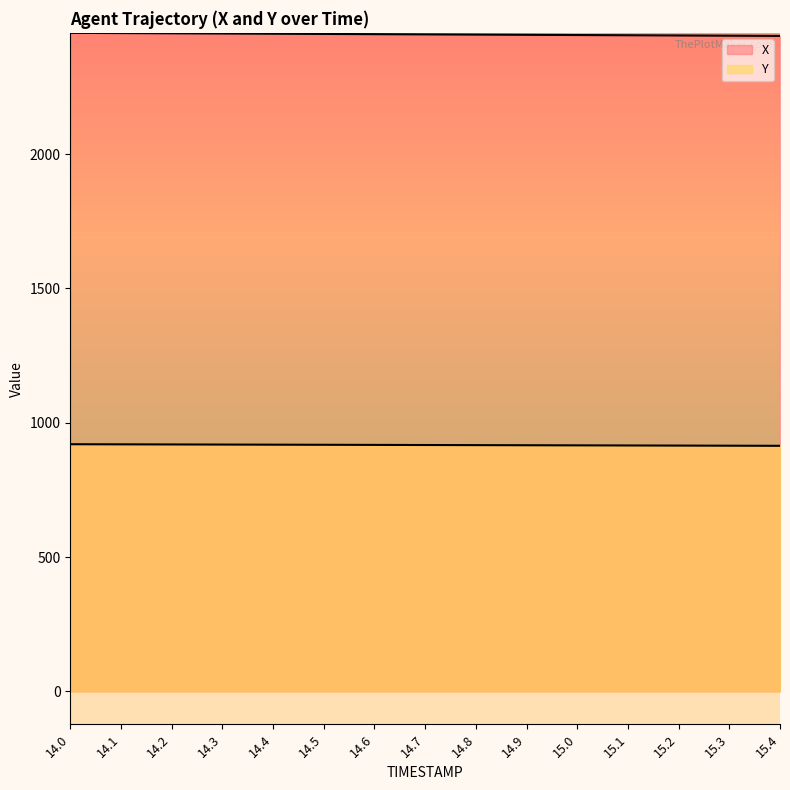

True or false: X has more than 1 interior local peaks.

False